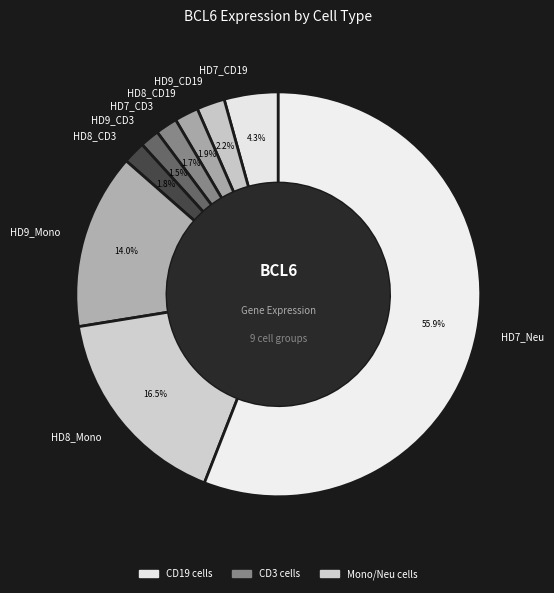

What is the largest slice in the pie chart?

HD7_Neu